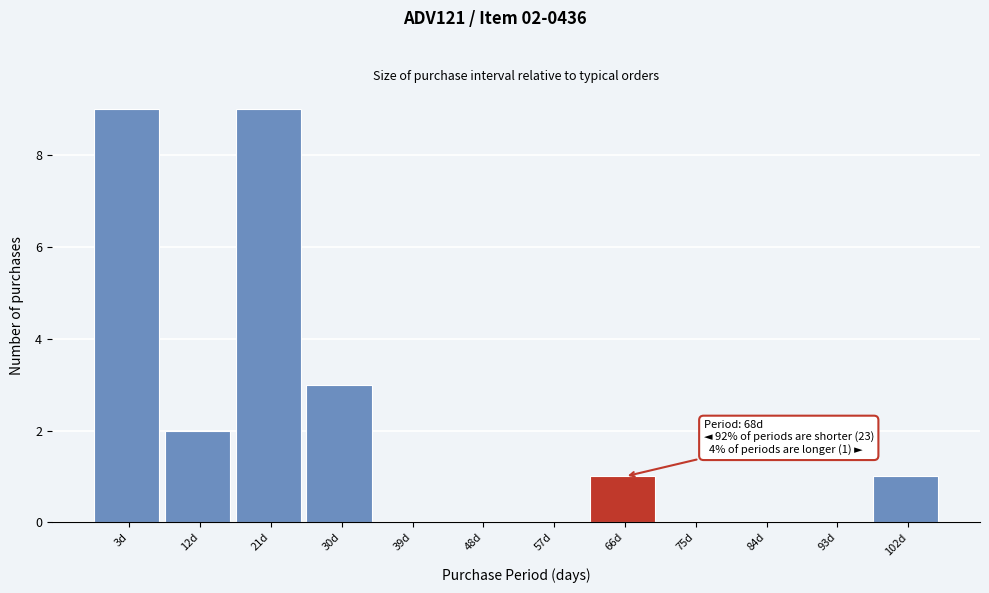

Reading left to right, transcribe all the data shown in this chart.

3d=9	12d=2	21d=9	30d=3	39d=0	48d=0	57d=0	66d=1	75d=0	84d=0	93d=0	102d=1